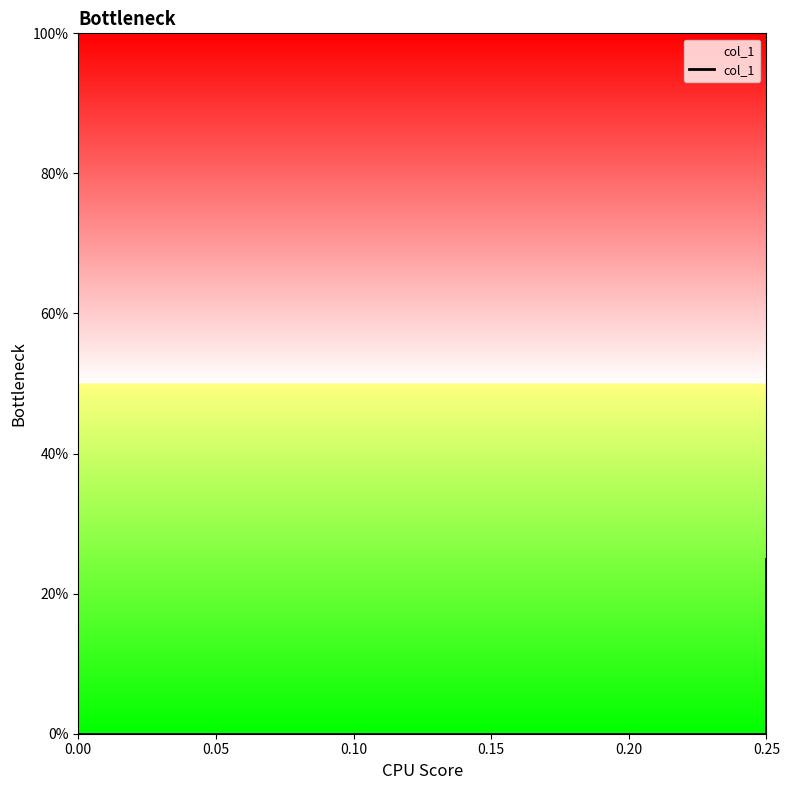

Which has a higher value, 0.25 or 0.00?

0.25